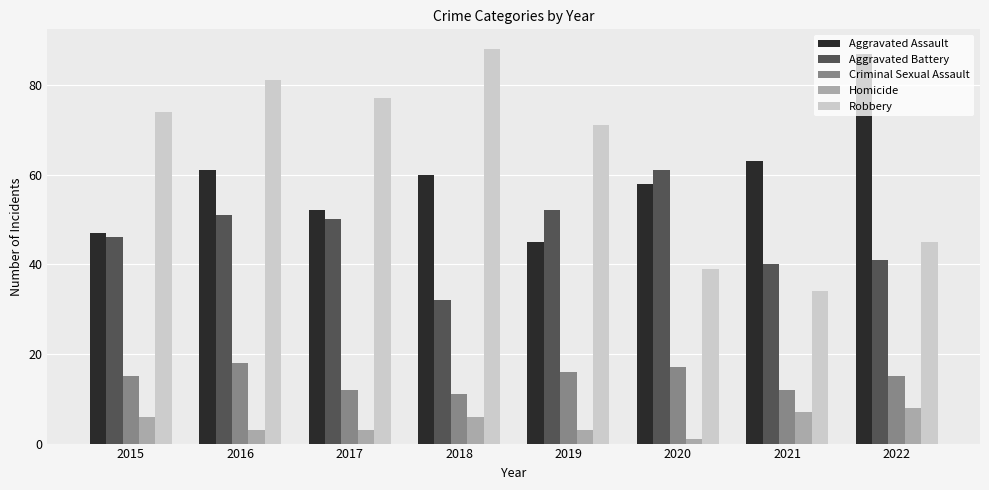

Where is Aggravated Battery nearest to the value 46?

2015